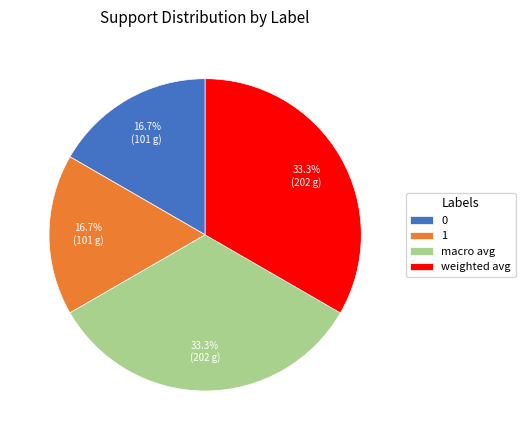

Count the number of slices in the pie.

4